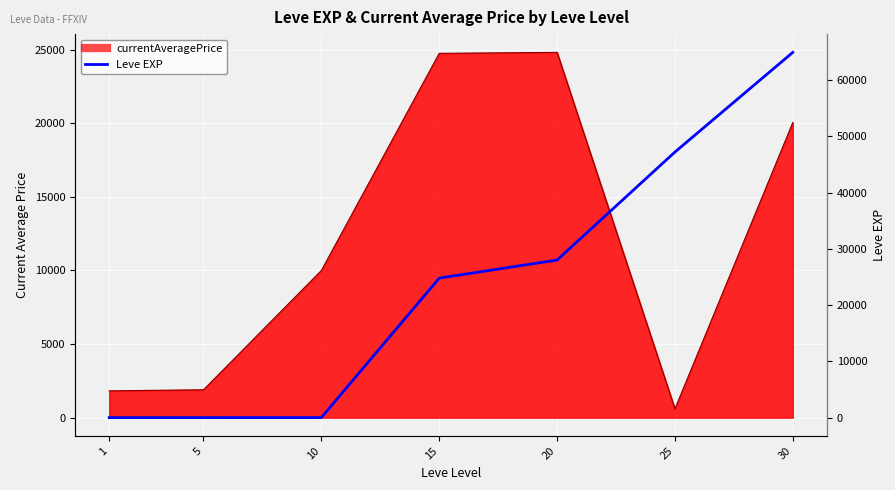

What is the greatest value displayed?

64910